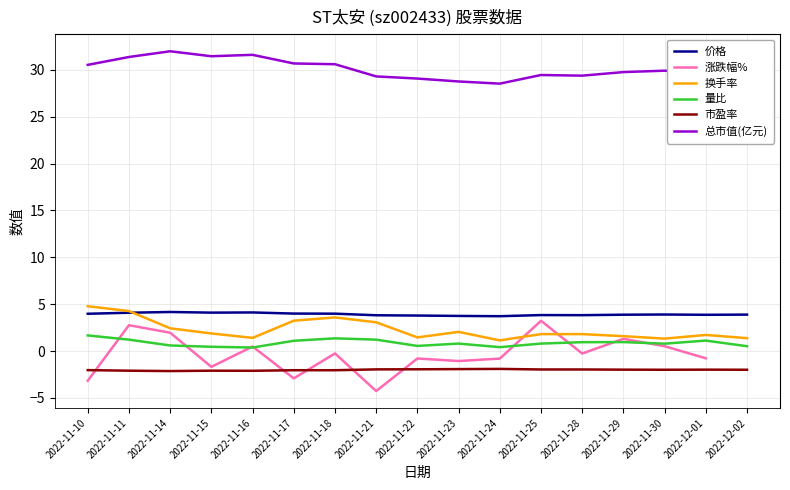

What is the sum of all 价格 values?

66.7